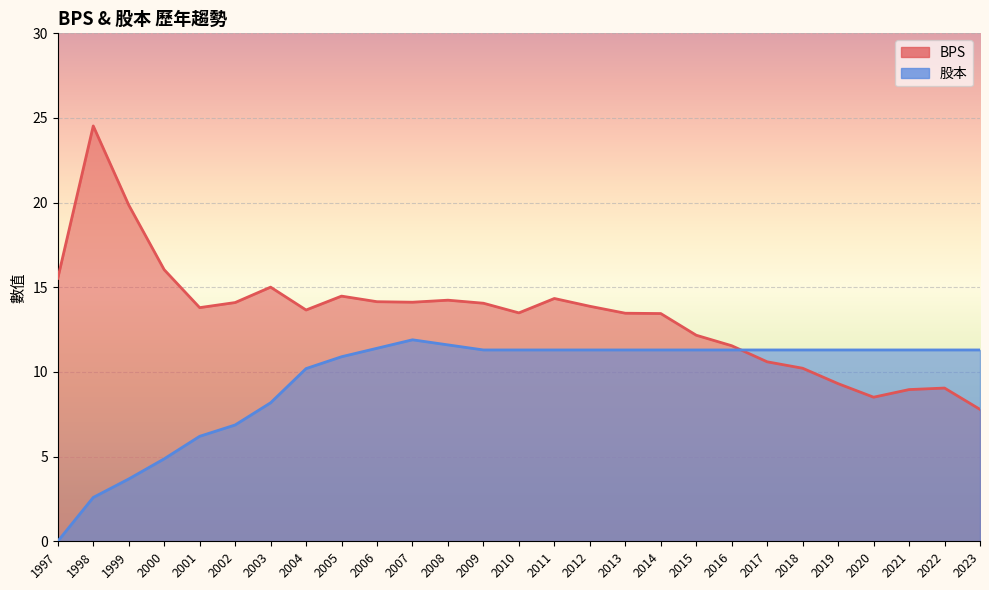

How many distinct data groups are displayed?

2